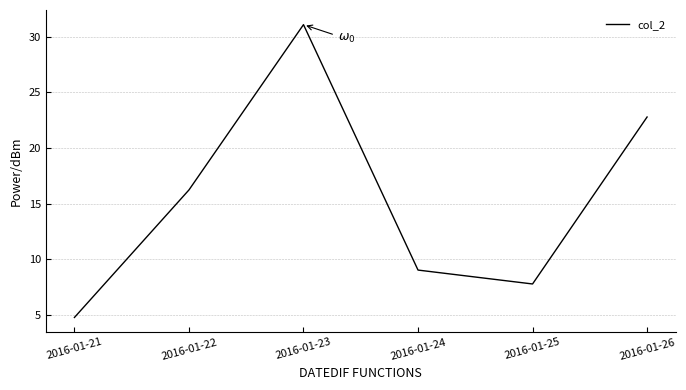

The value at 2016-01-22 is 16.2. True or false?

True